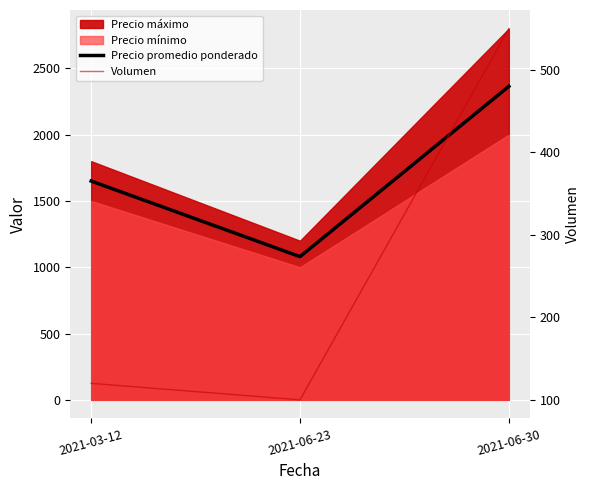

True or false: Volumen has a value of 240 at 2021-06-30.

False